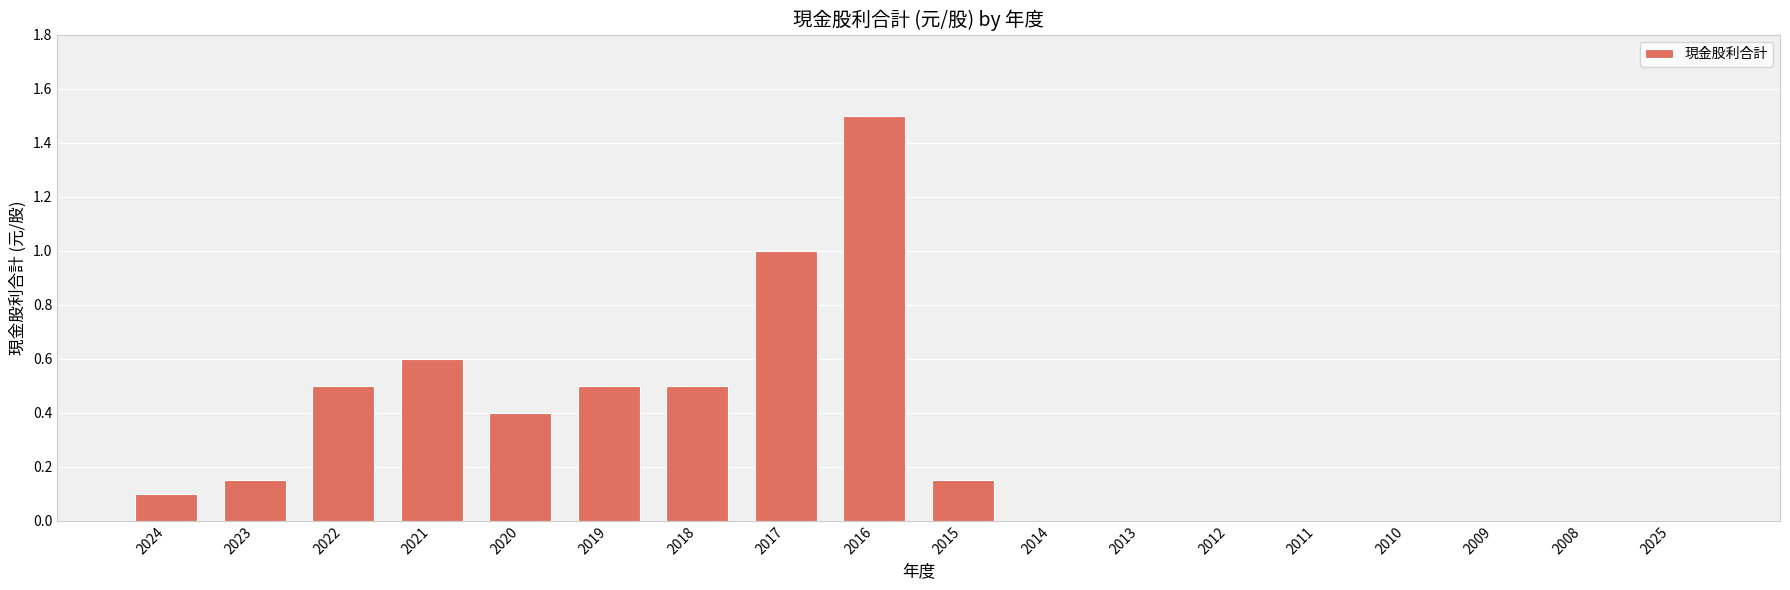

What is the sum of all values?

5.4